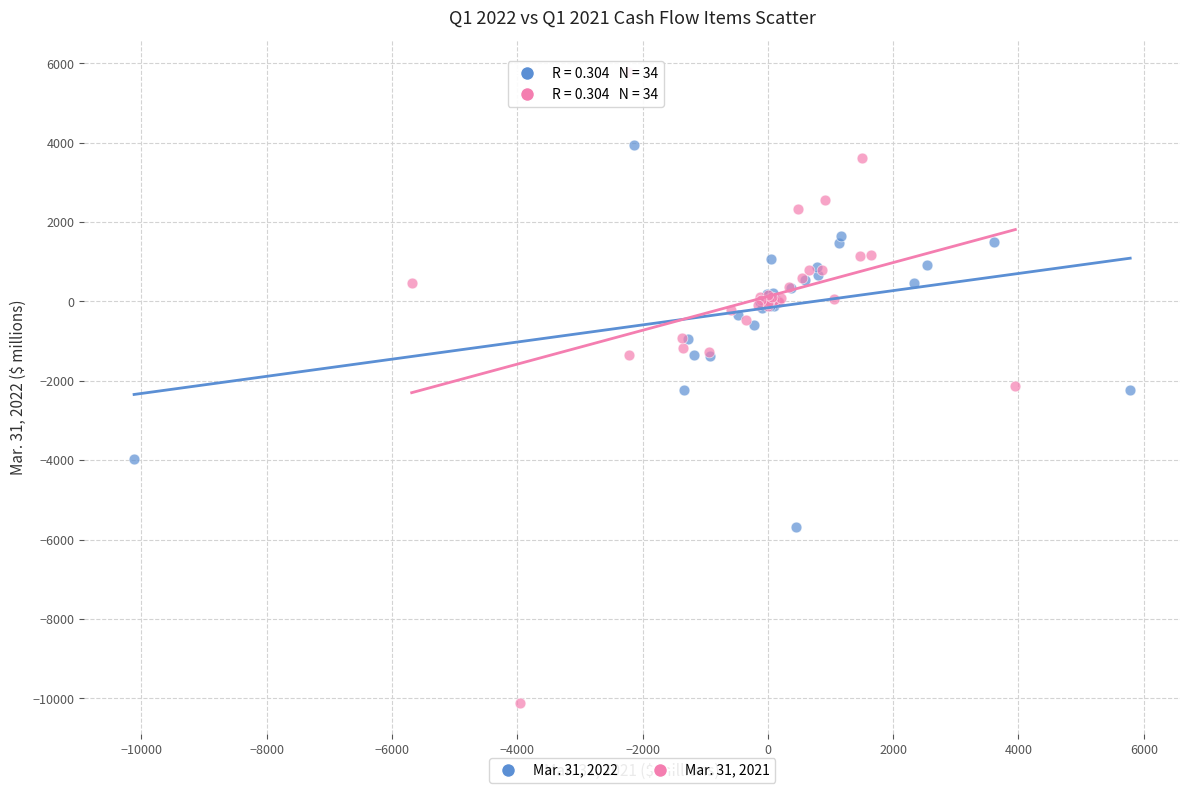

Which series reaches the minimum Y coordinate?

Mar. 31, 2021